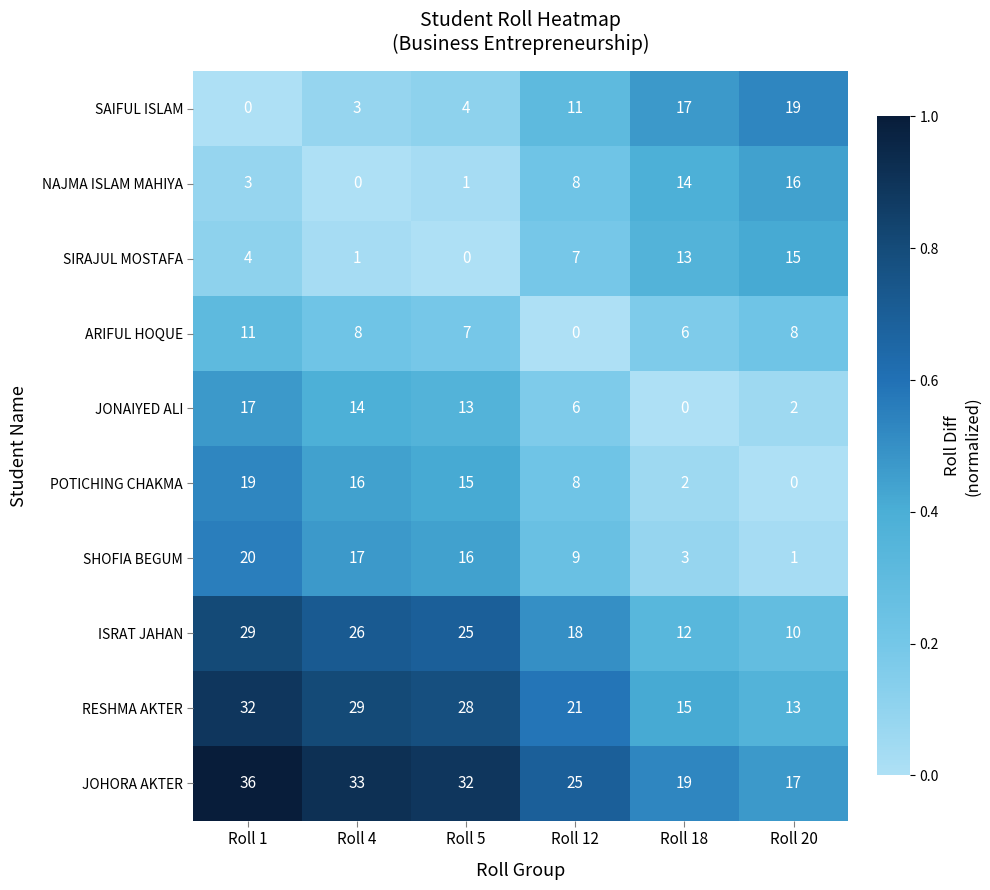

At which label does ARIFUL HOQUE reach its minimum?

Roll 12